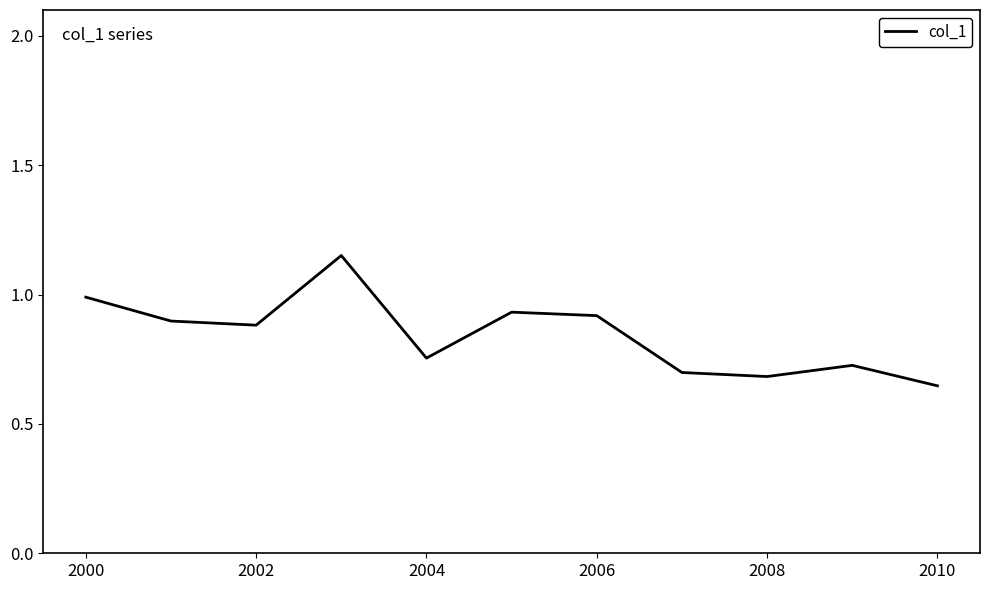

What is the difference between the maximum and minimum values?

0.5